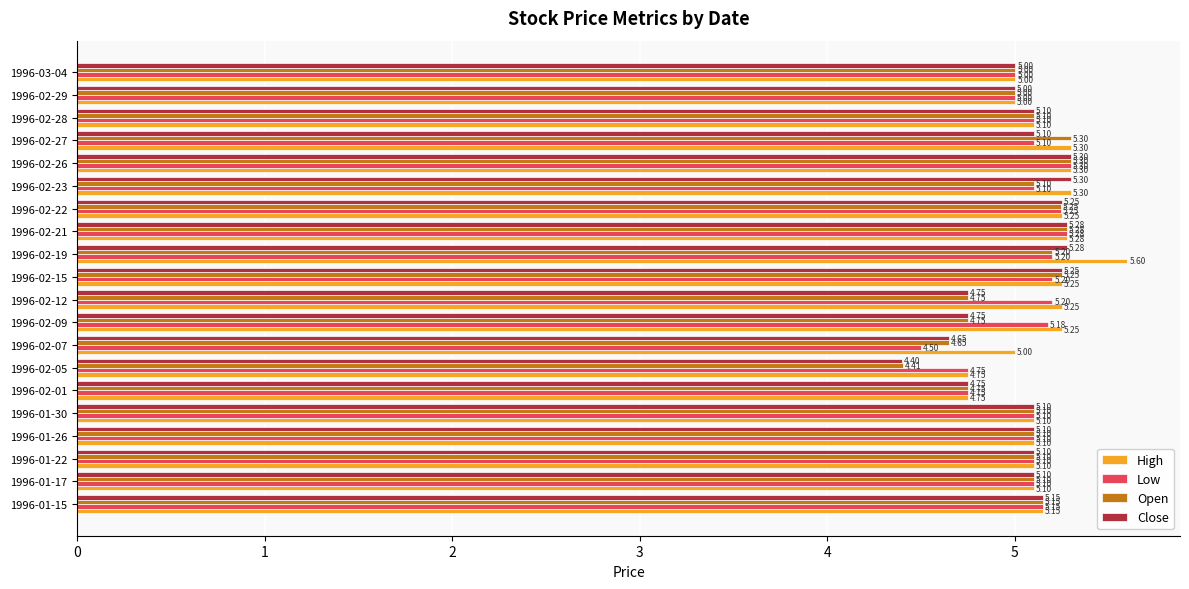

What is the total value across all series at 1996-02-01?

19.0